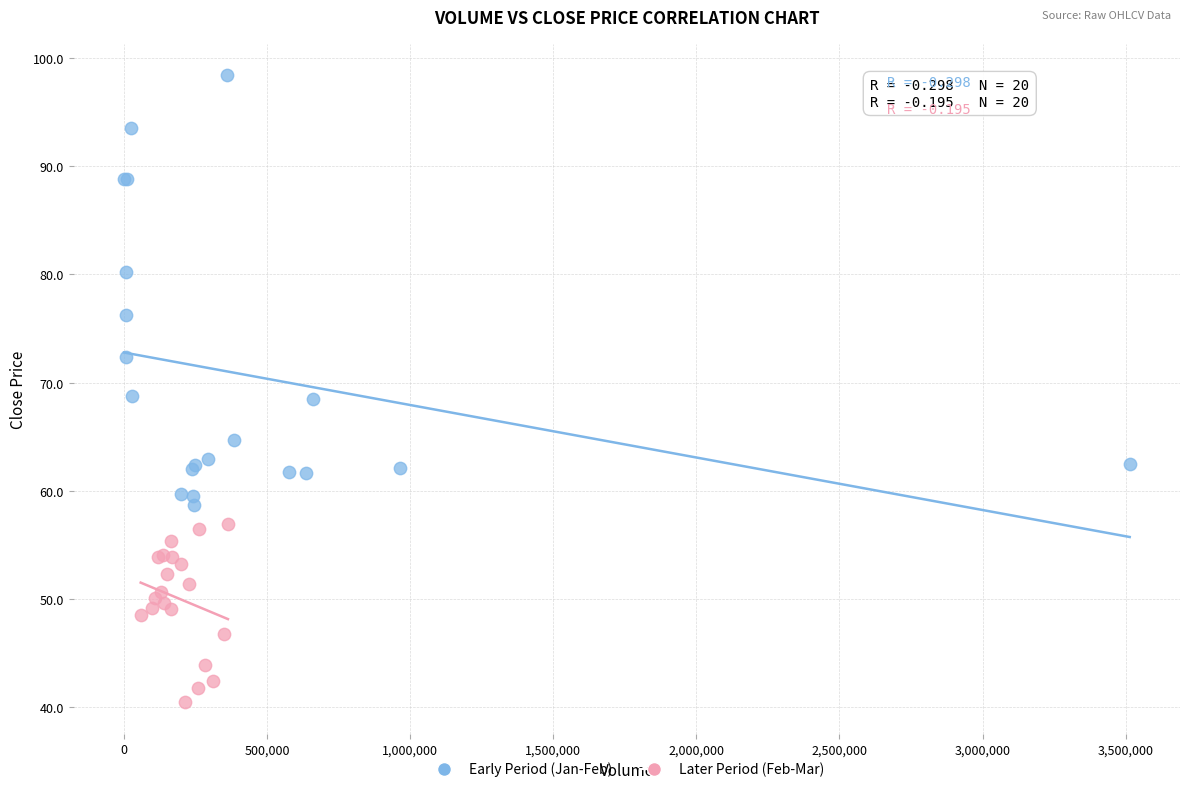

What are all the series names shown in the legend?

Early Period (Jan-Feb), Later Period (Feb-Mar)